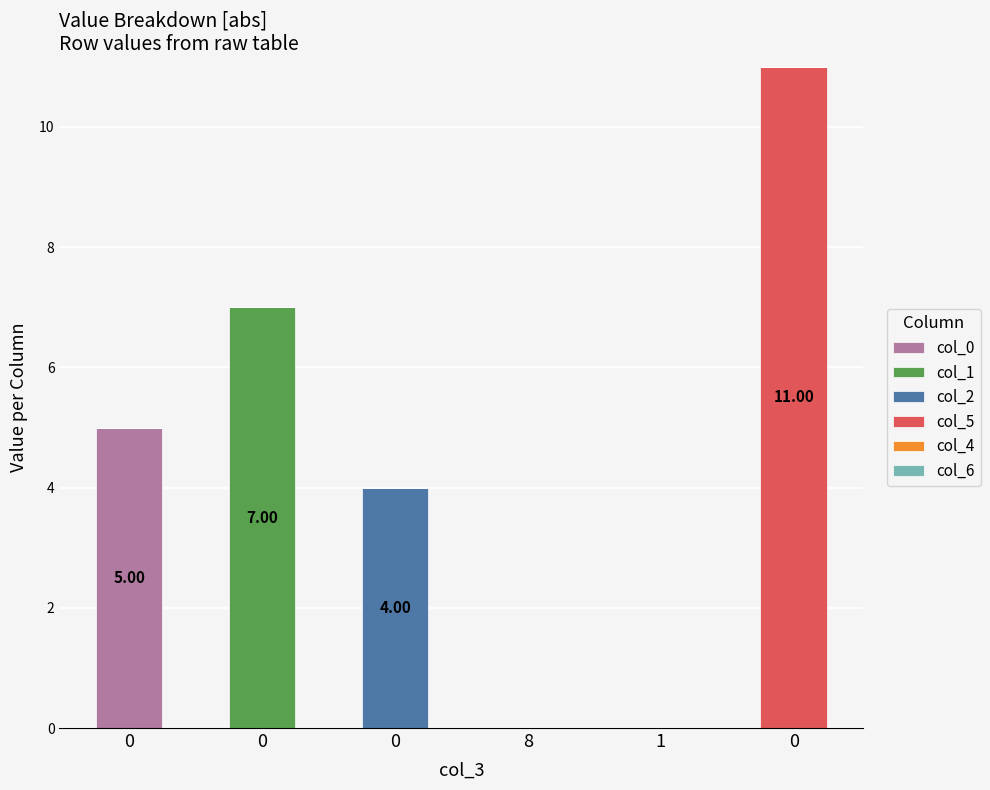

The col_2 series shows 7 at 0. True or false?

False